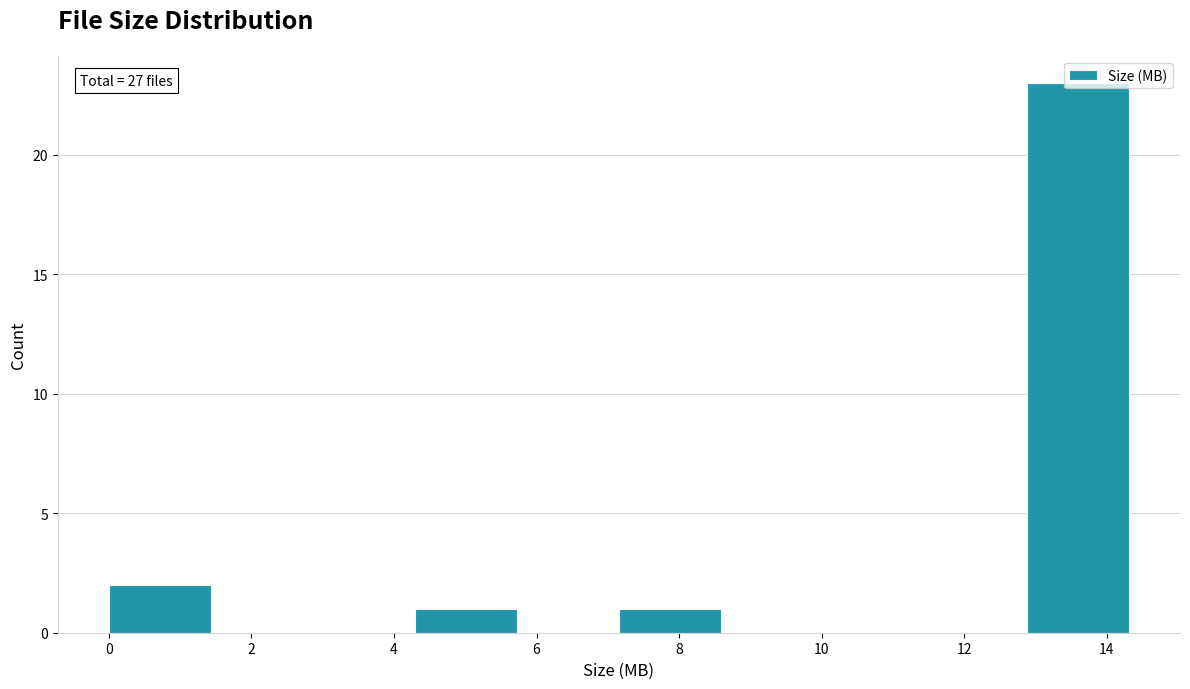

Over which range of the x-axis is the bar tallest?

12.8 to 14.4